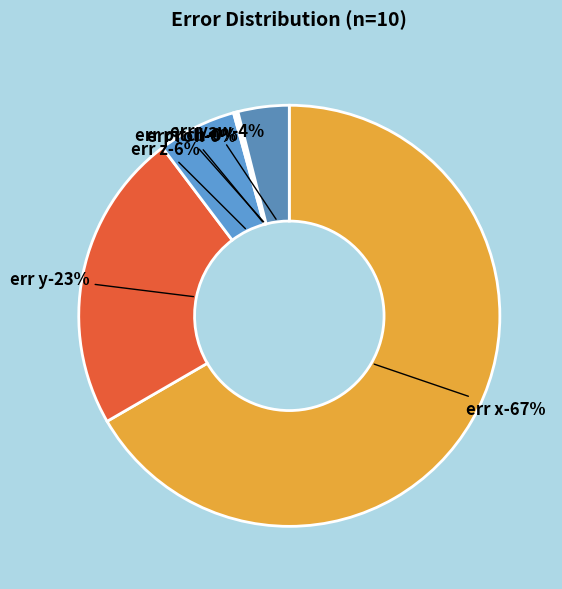

What percentage is the err z slice, to the nearest percent?

6%